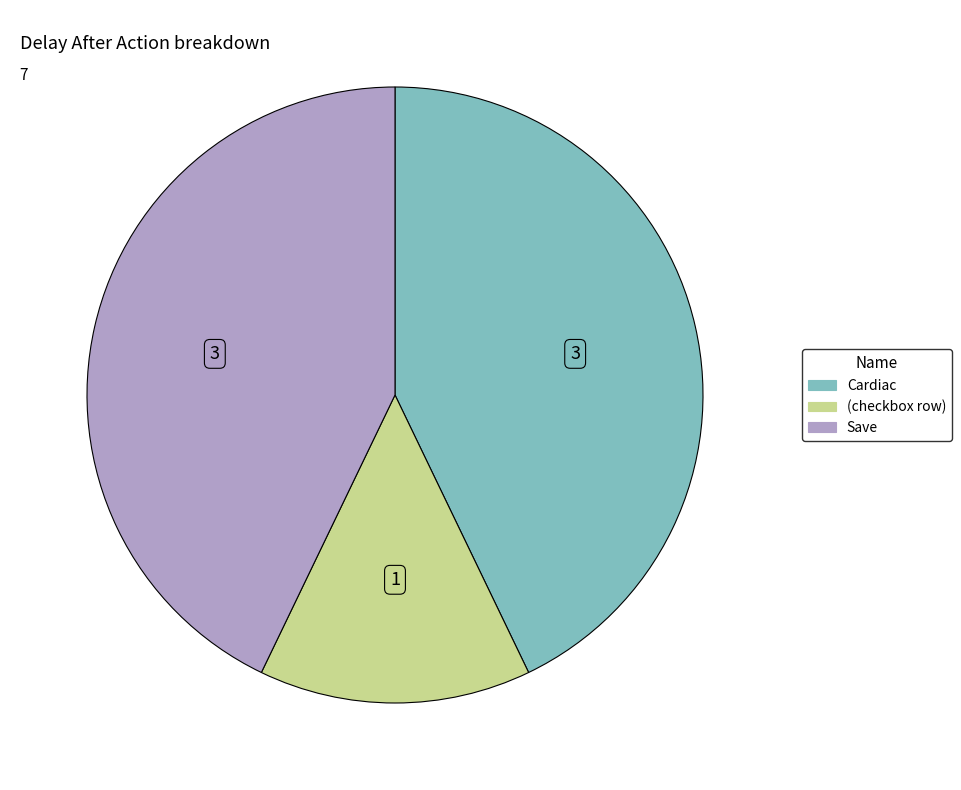

Is it true that Cardiac is 35% of the pie?

False